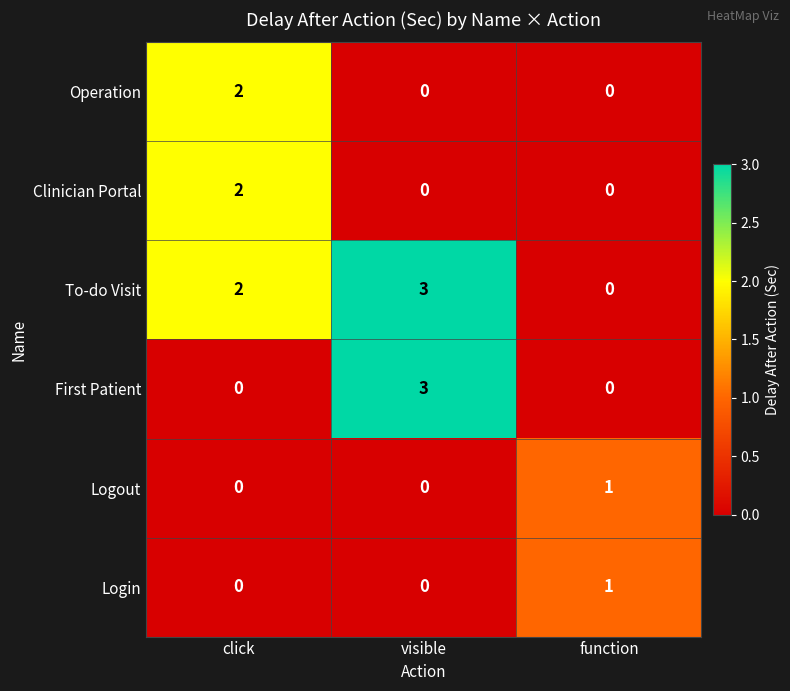

Is the value of Clinician Portal at visible greater than the value of Logout at function?

No